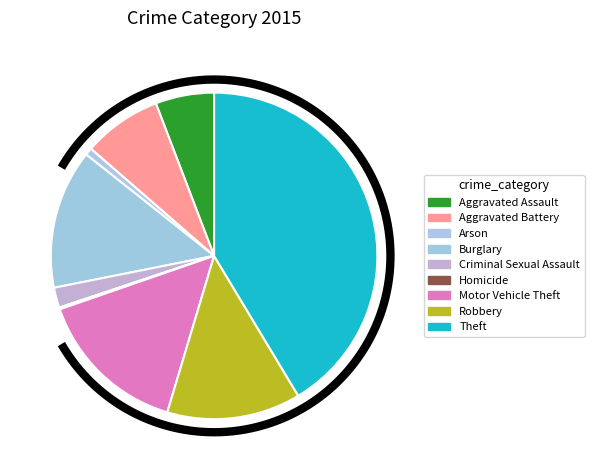

Rank the categories by value from lowest to highest.

Homicide, Arson, Criminal Sexual Assault, Aggravated Assault, Aggravated Battery, Robbery, Burglary, Motor Vehicle Theft, Theft